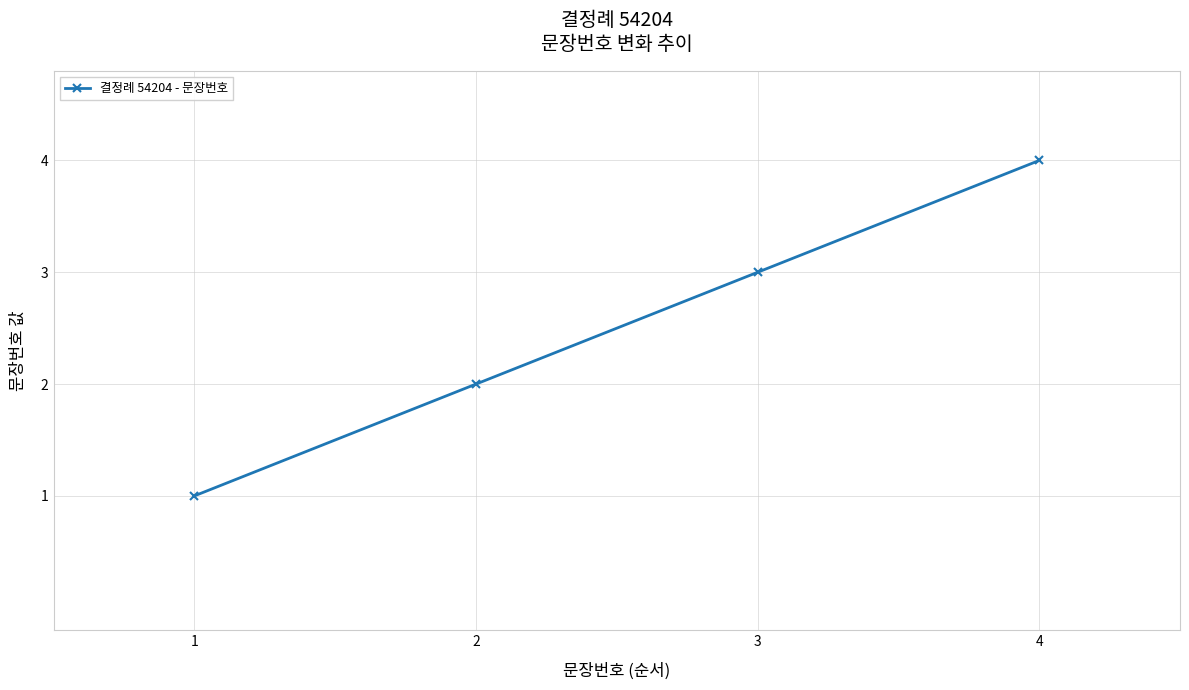

Is it true that the value at 4 is 4?

True